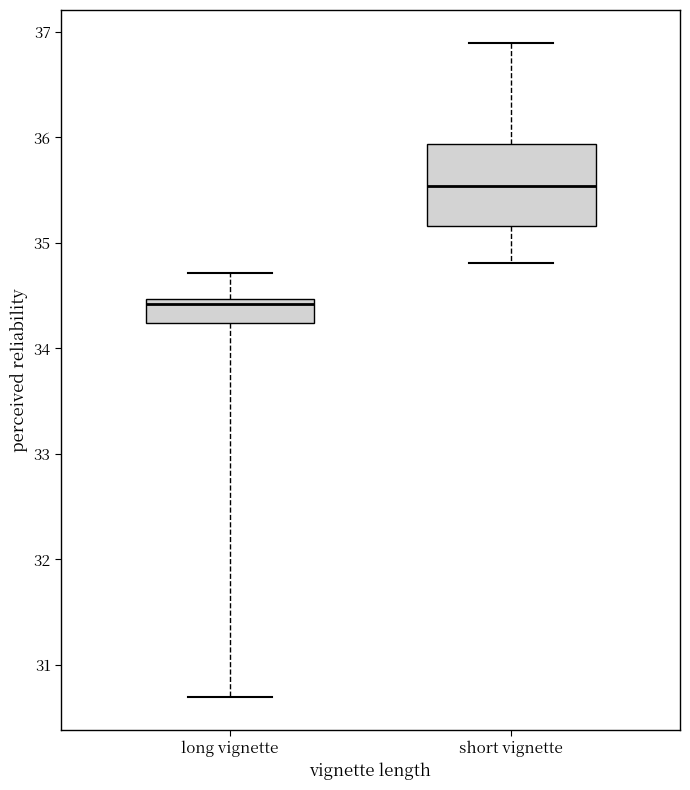

Where does the median line of the box for long vignette sit on the y-axis? The values are not printed on the chart, so give them approximately, as read against the axis.

34.4